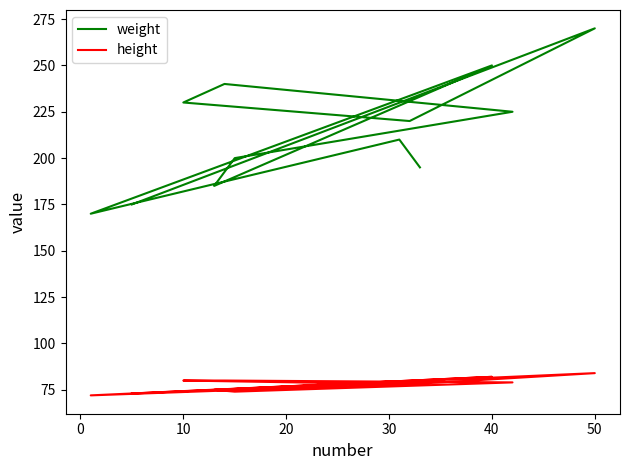

What is the value of the weight point at the 1st from the left?

195